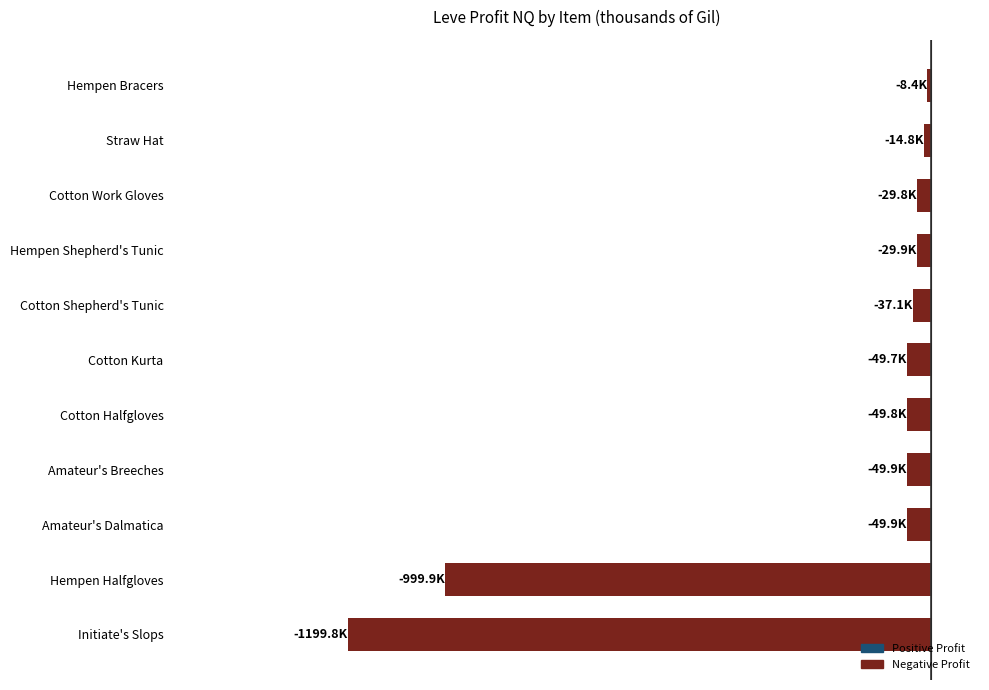

Does the chart contain any negative values?

Yes